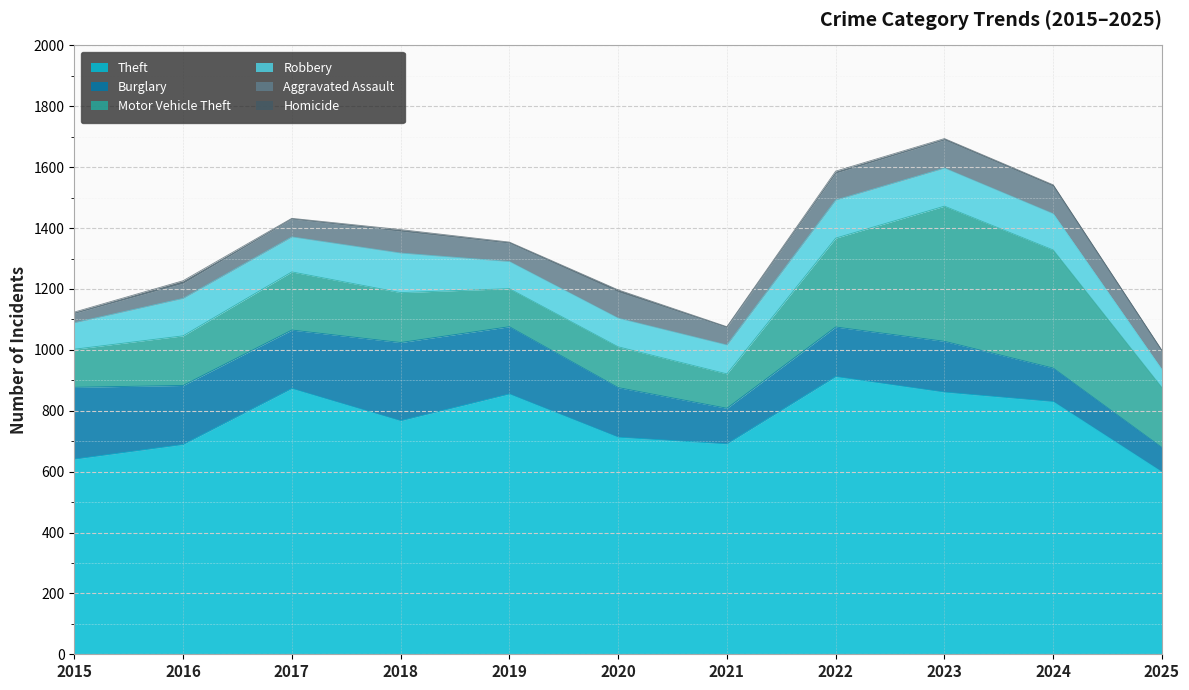

What is the difference between the maximum and minimum values in the Aggravated Assault series?

62